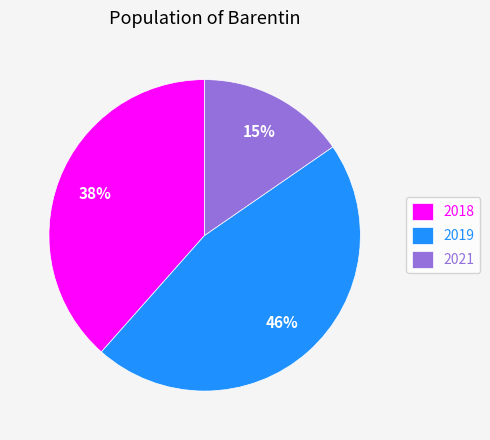

Does 2018 represent more than half of the total?

No